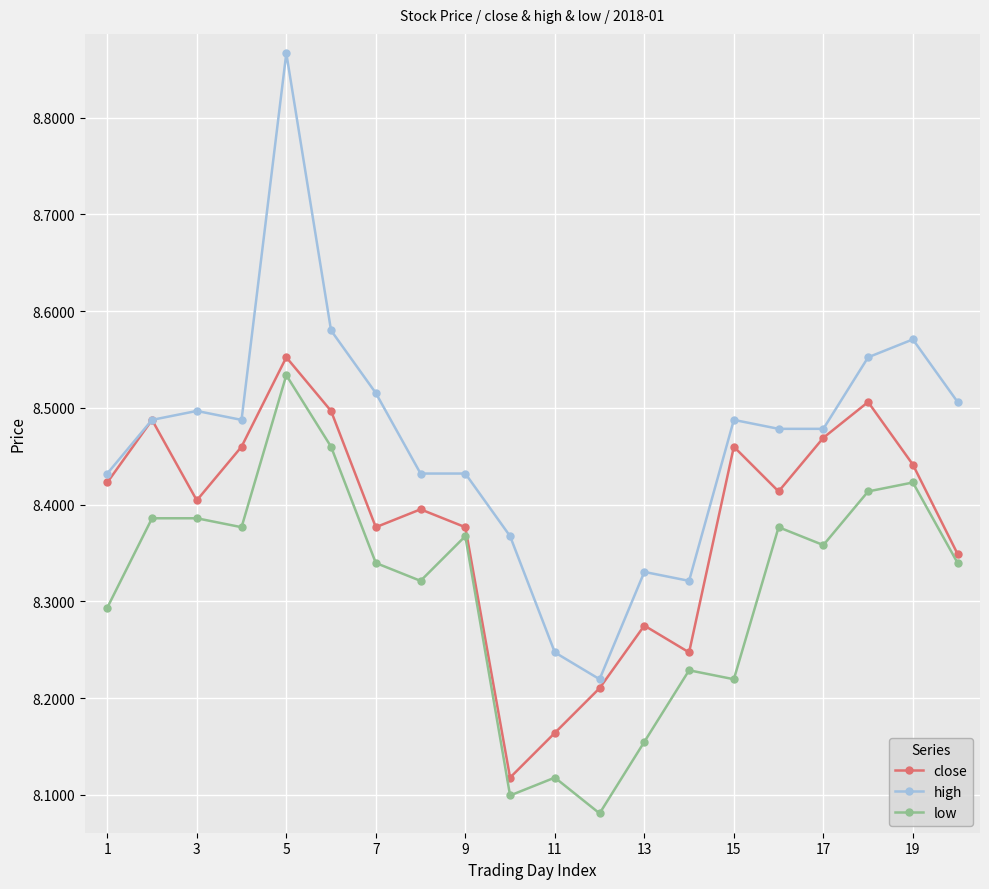

True or false: high and low cross at least once.

False